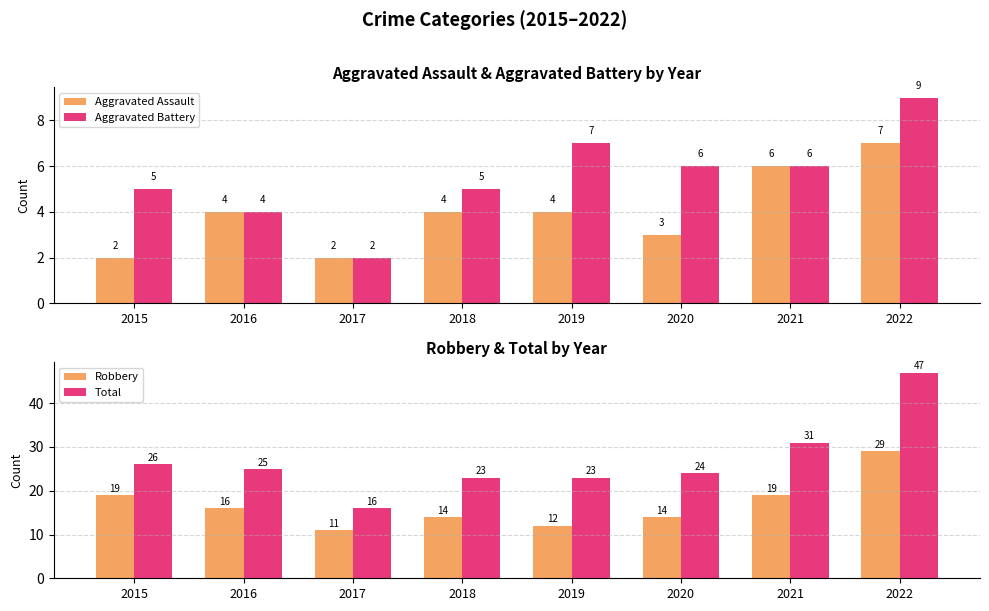

Does the chart contain stacked bars?

No